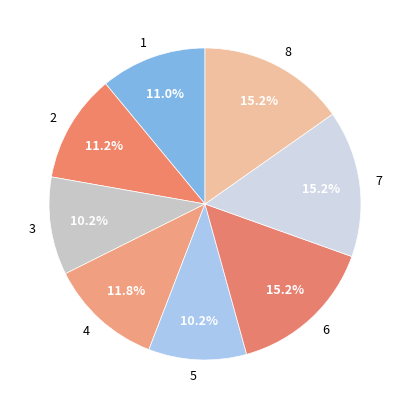

Approximately how many times larger is the value at 4 compared to 3?

1.2